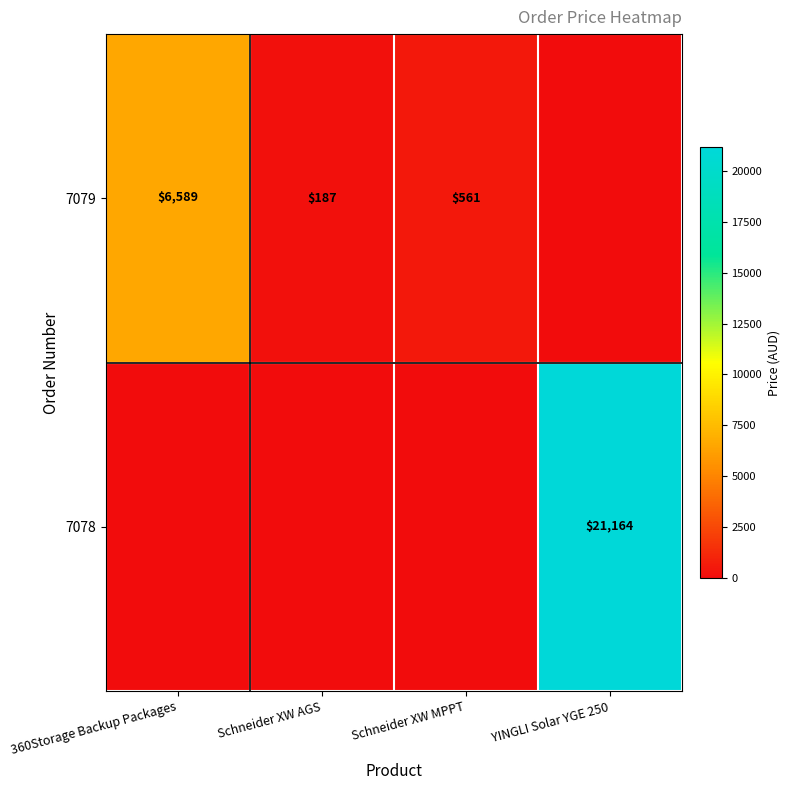

What is the sum of the 7079 values at Schneider XW AGS and Schneider XW MPPT?

748